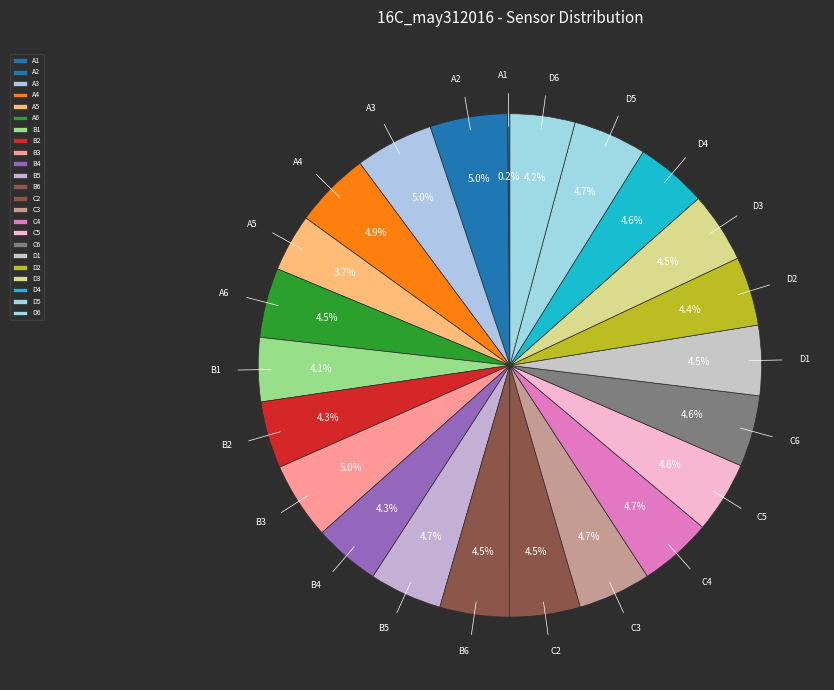

To the nearest percent, what is the average slice percentage?

4%